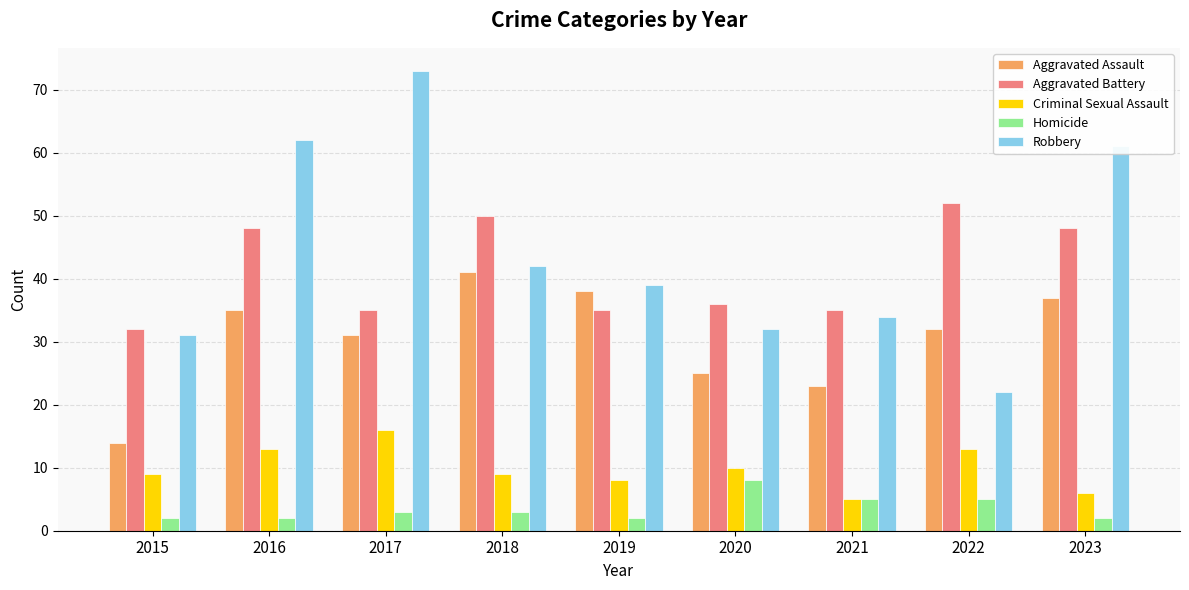

What is the value of the Robbery bar at the 8th from the left?

22